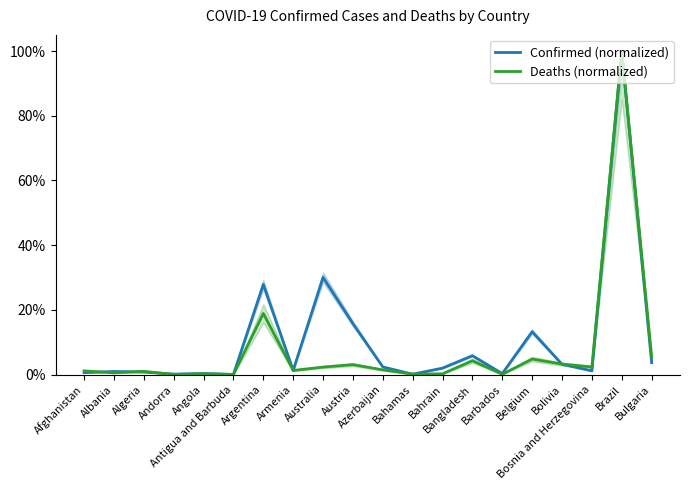

At how many categories does at least one series exceed 80?

1